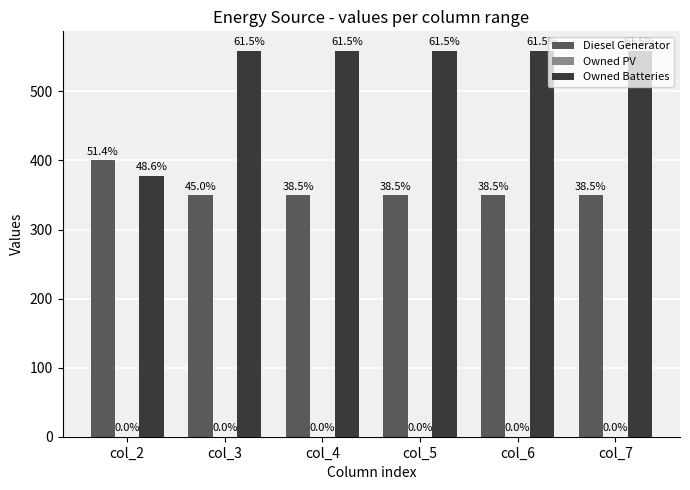

Are the bars grouped side by side (vs. stacked)?

Yes